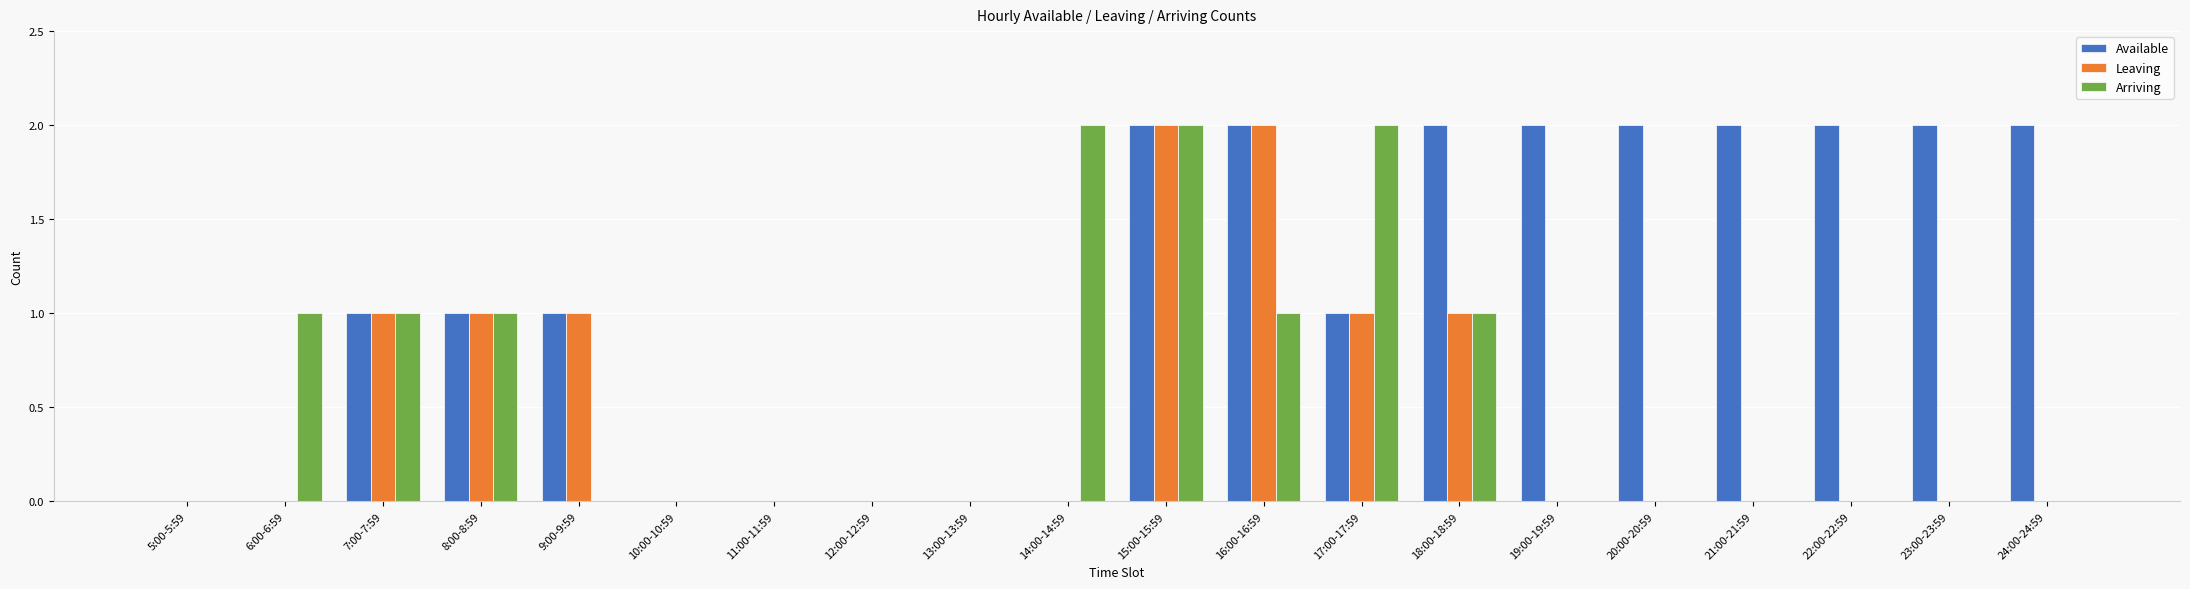

How many categories are shown in the chart?

20